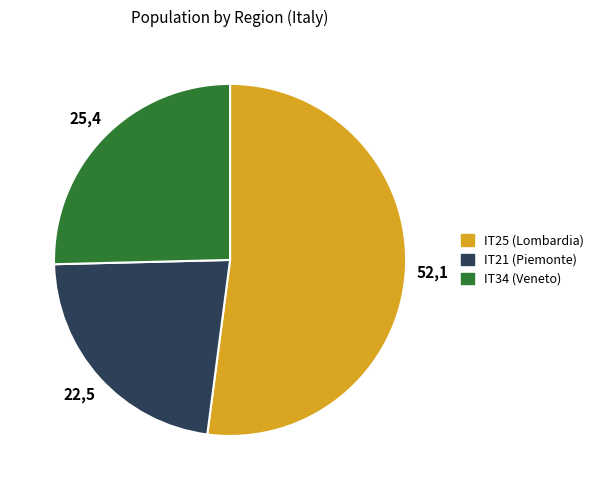

Approximately how many times larger is the value at IT34 (Veneto) compared to IT25 (Lombardia)?

0.5